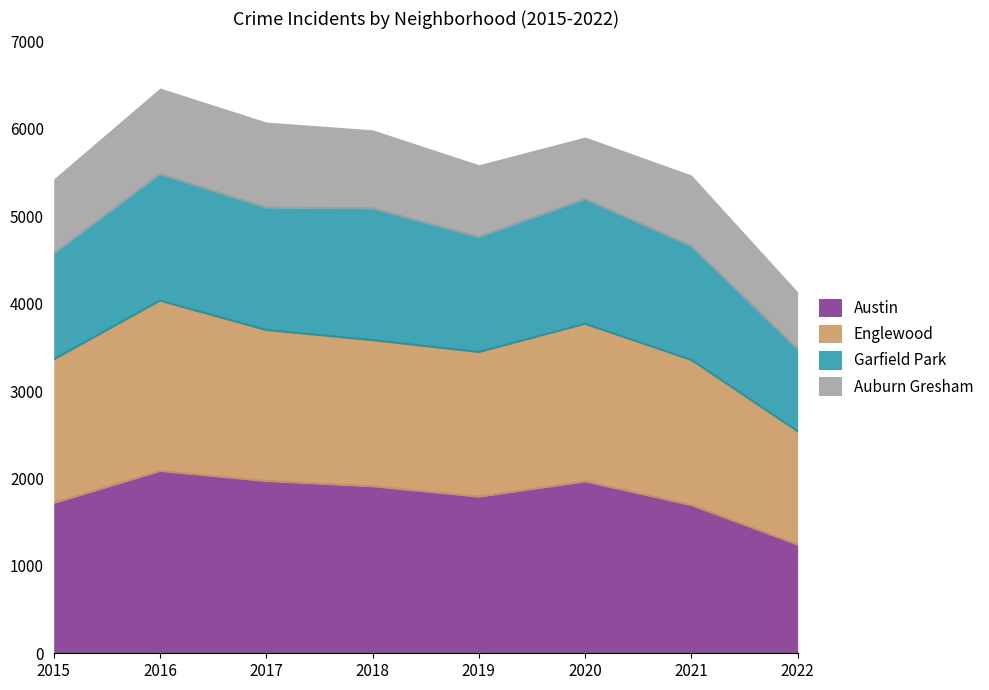

Which category has the lowest value in the Austin series?

2022